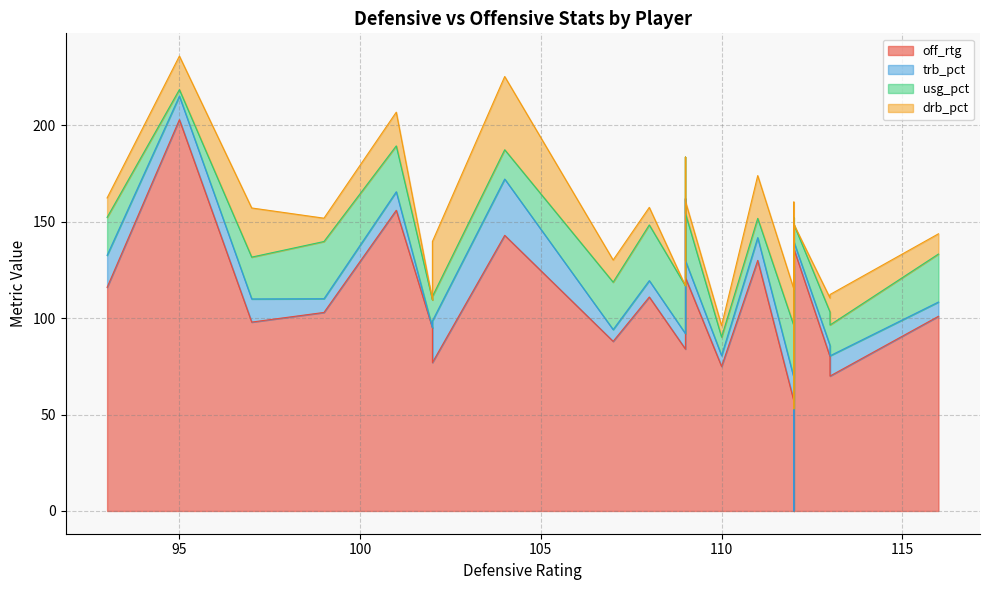

What is the value of the usg_pct point at the 18th from the left?

19.7